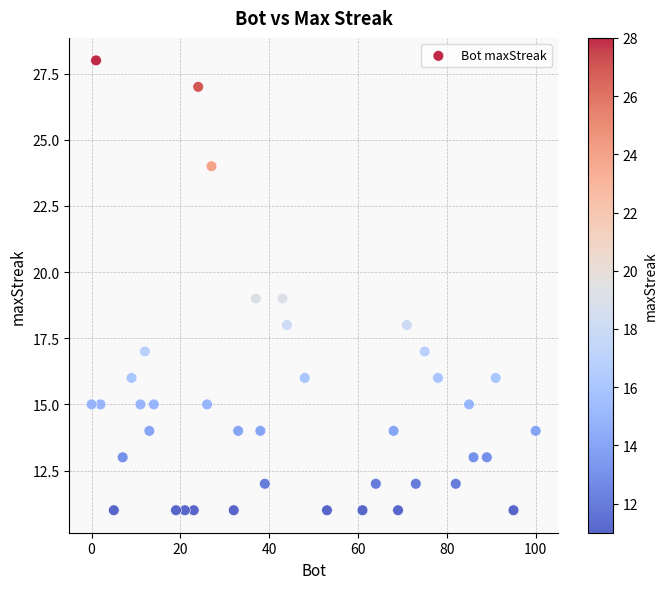

What is the range of X values (max minus min)?

100